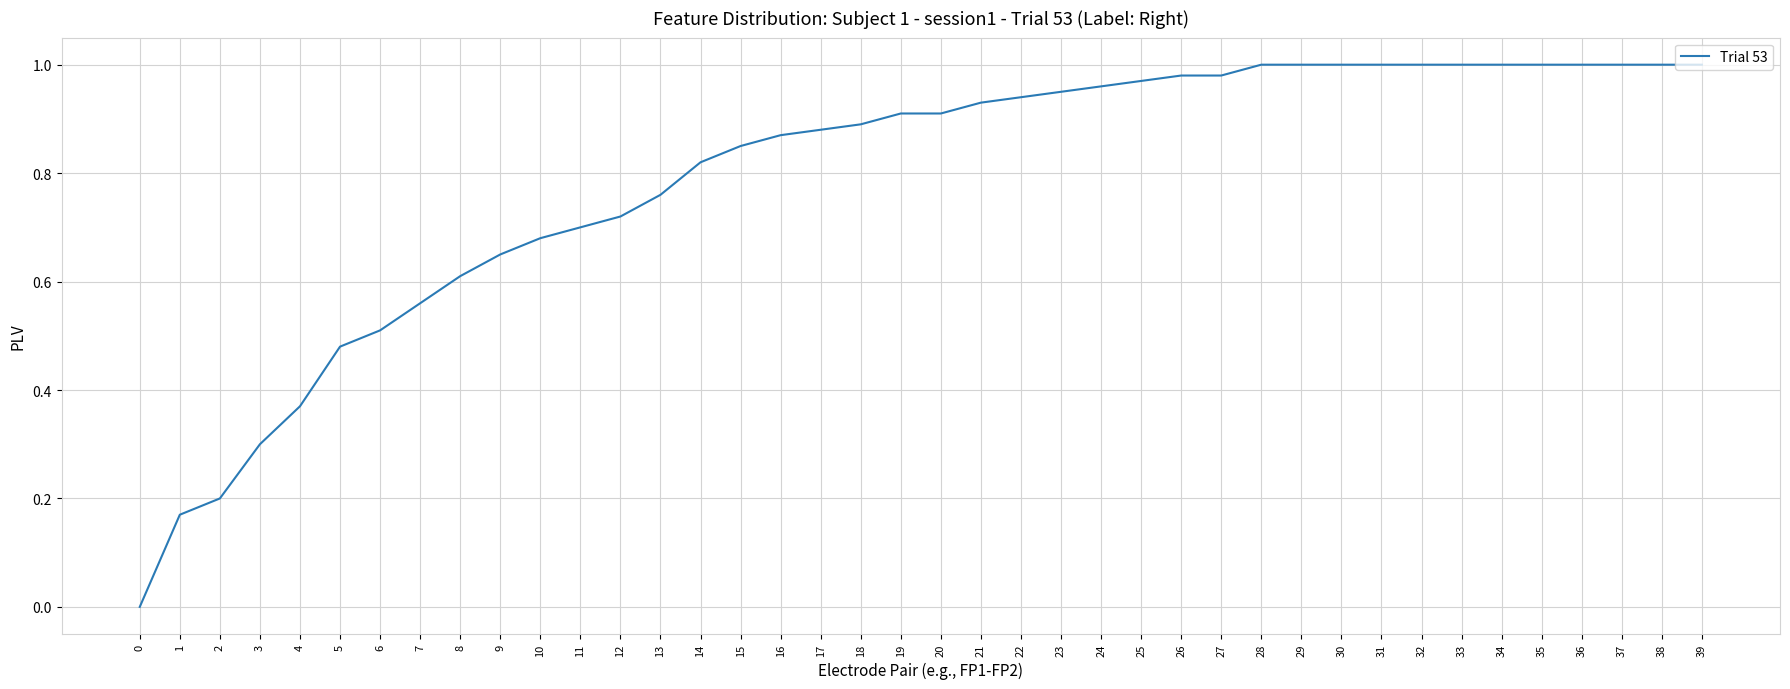

The value at 12 is 0.7. True or false?

True